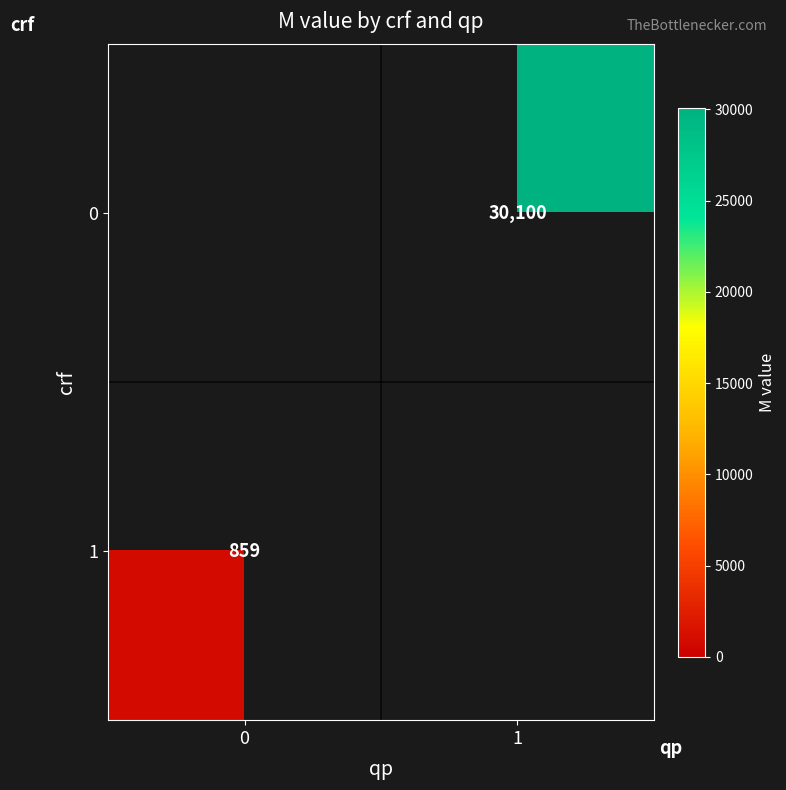

The value of 1 at 0 is 859. True or false?

True